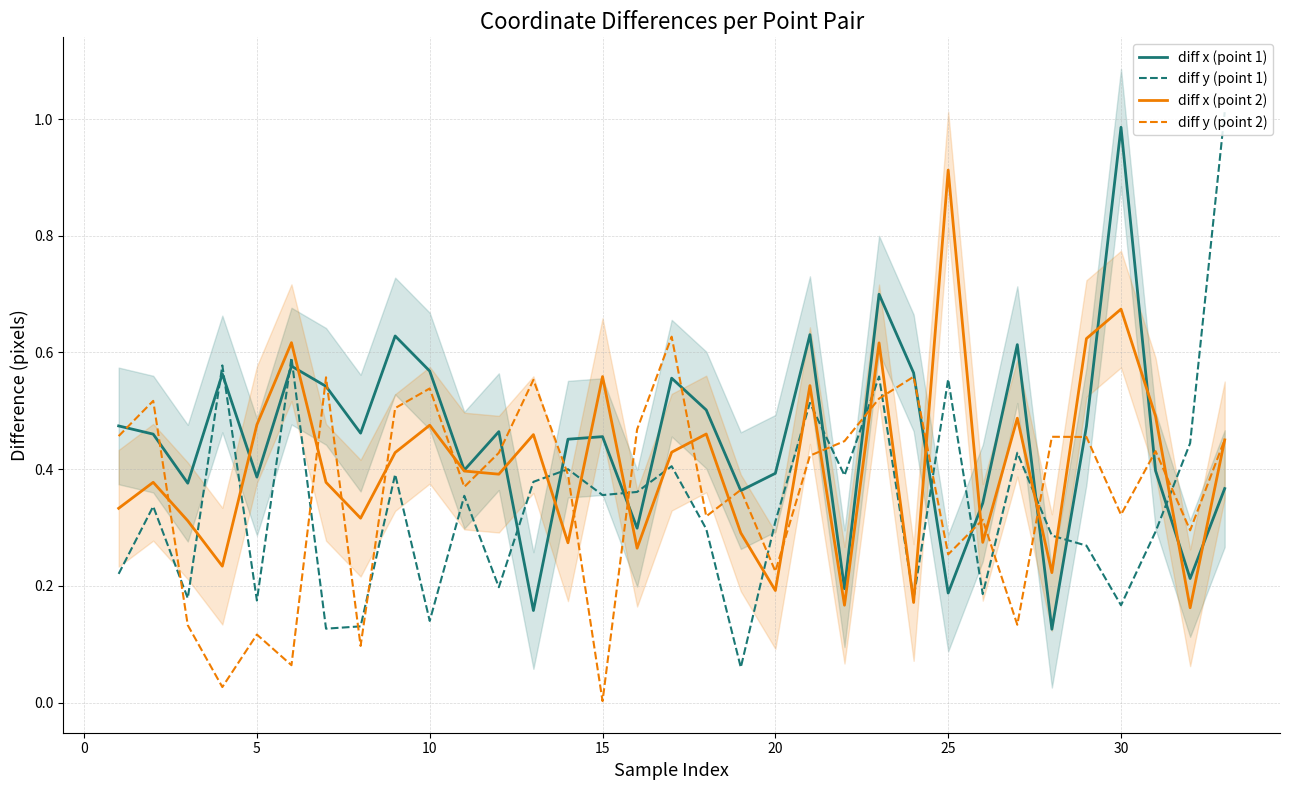

True or false: diff x (point 1) and diff y (point 1) intersect in this chart.

True